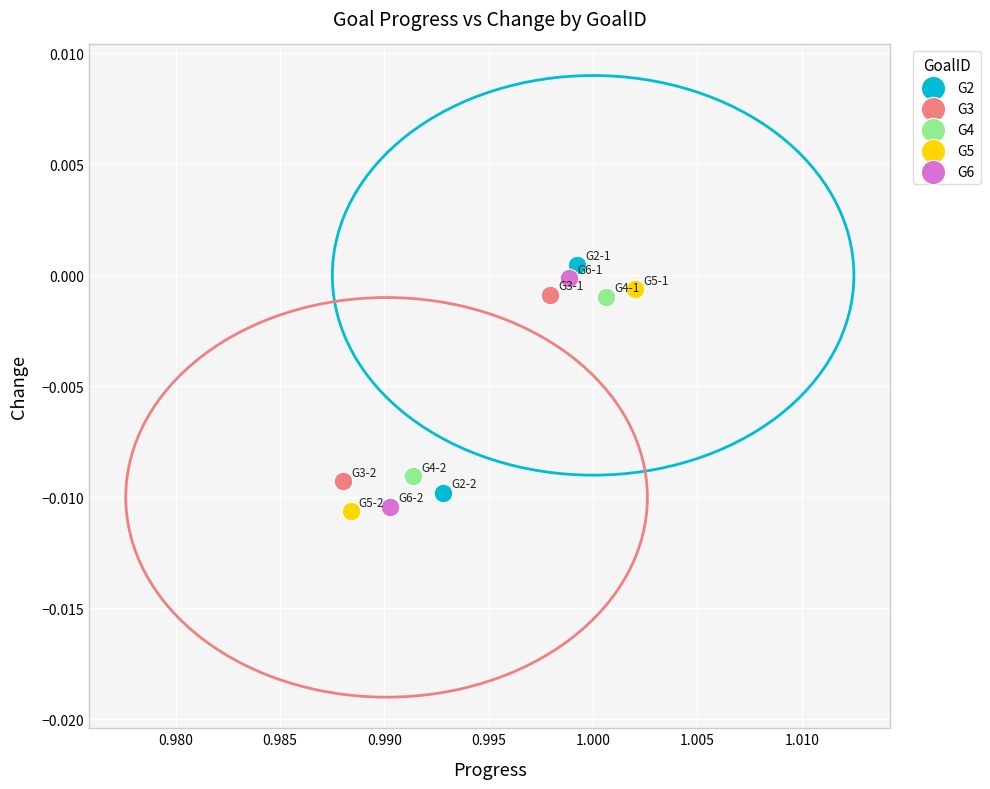

Which series contains the highest Y value?

G2